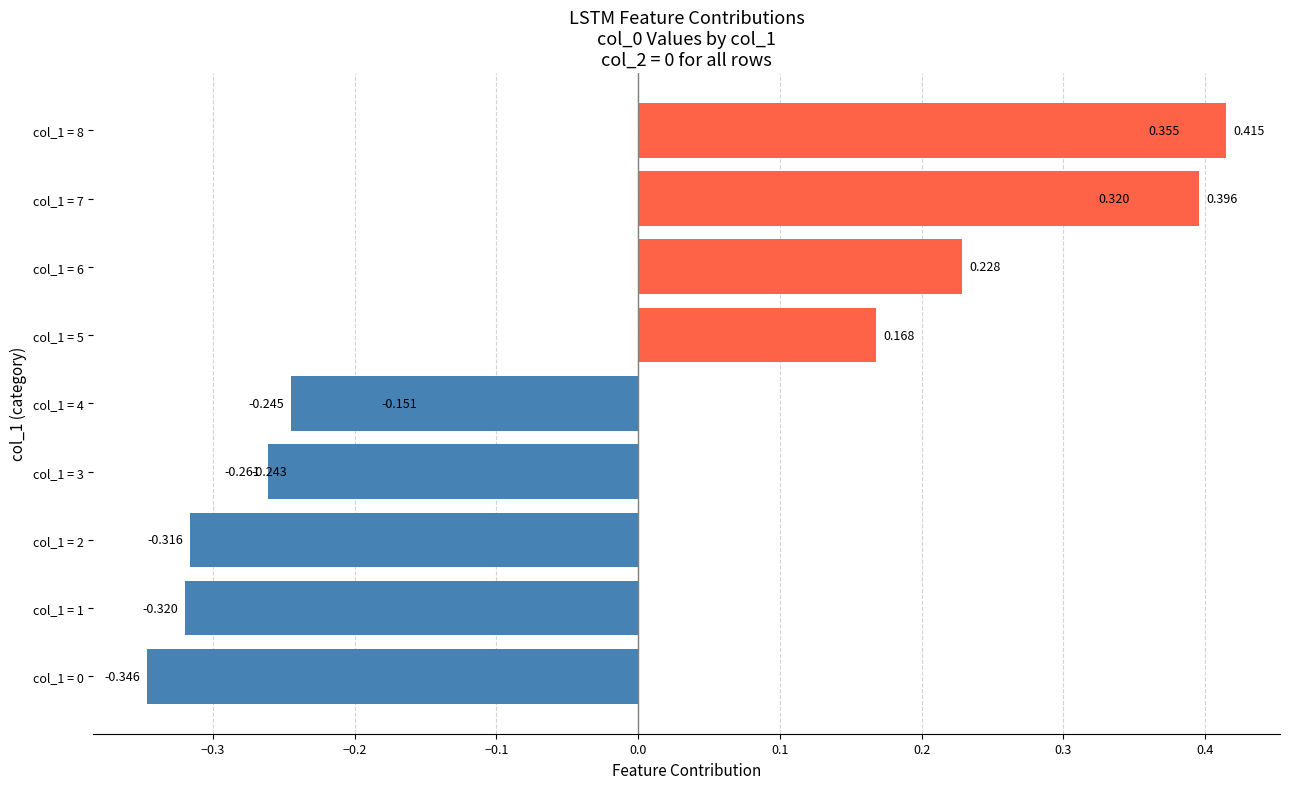

What is the approximate value at col_1 = 5?

0.2